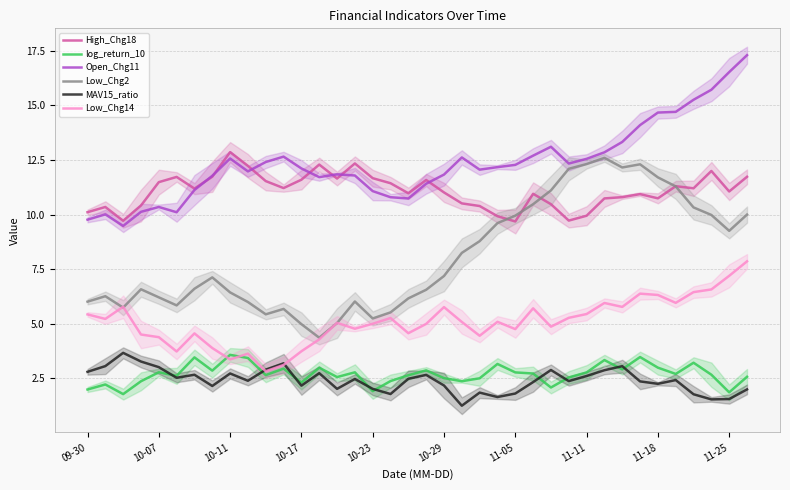

What is the spread (max minus min) of values at 14?

9.8